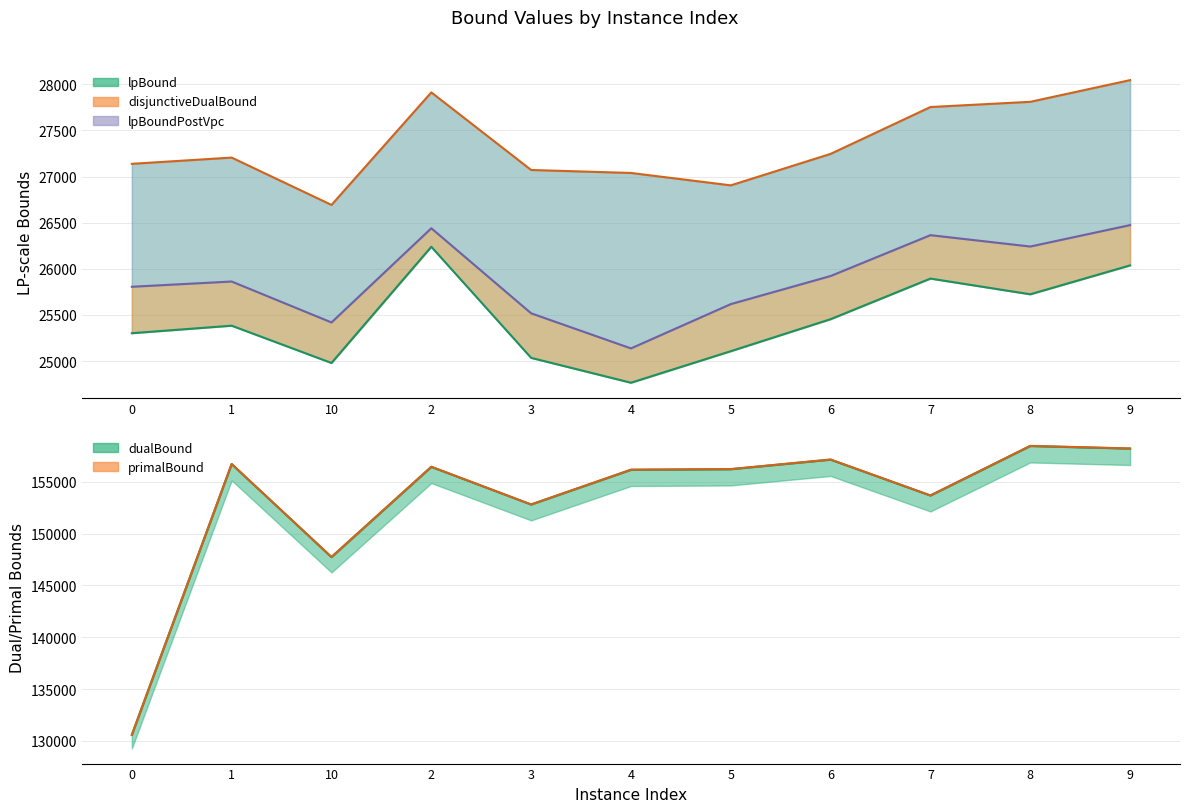

How many data points in disjunctiveDualBound are above 27205?

6